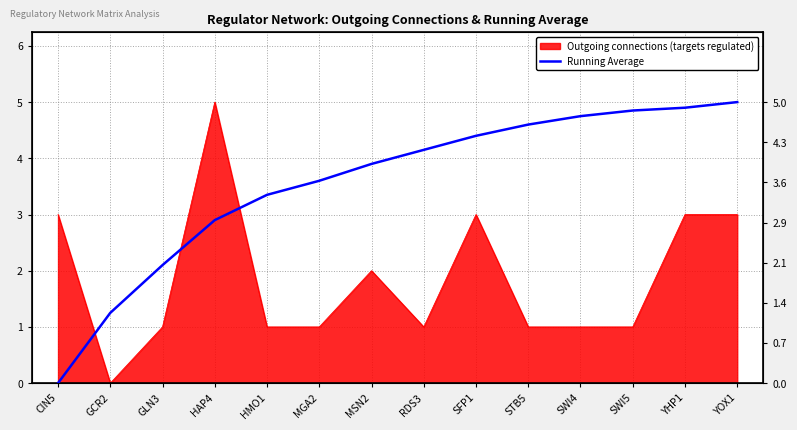

What is the difference between the maximum and minimum values?

5.0